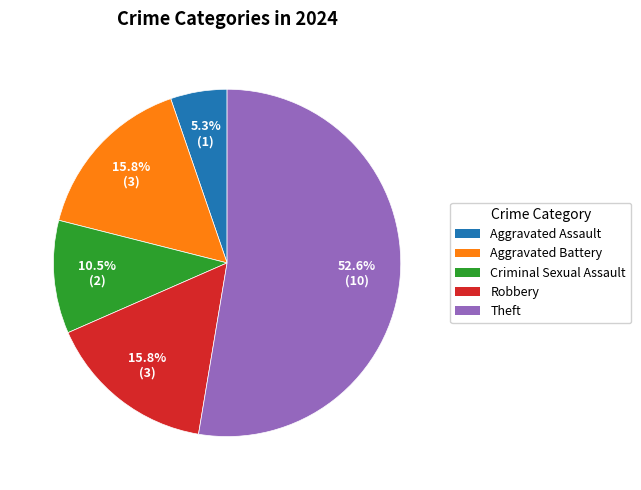

Between Robbery and Aggravated Assault, which is larger?

Robbery